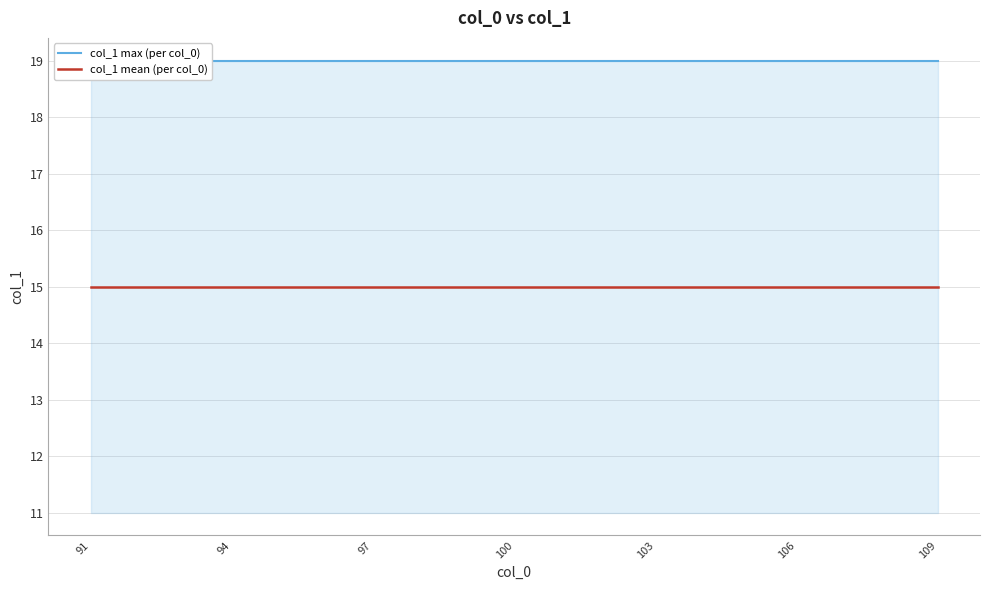

Where is col_1 mean (per col_0) nearest to the value 15?

91